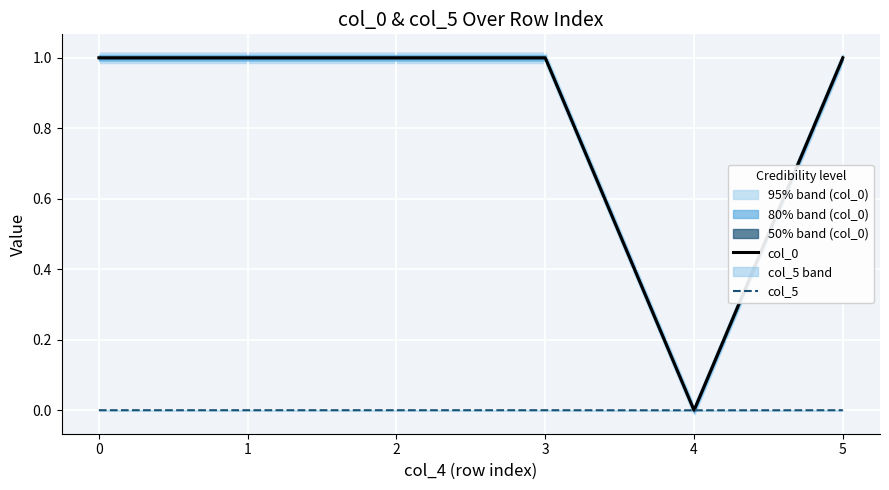

Which category has the lowest value in the col_0 series?

4